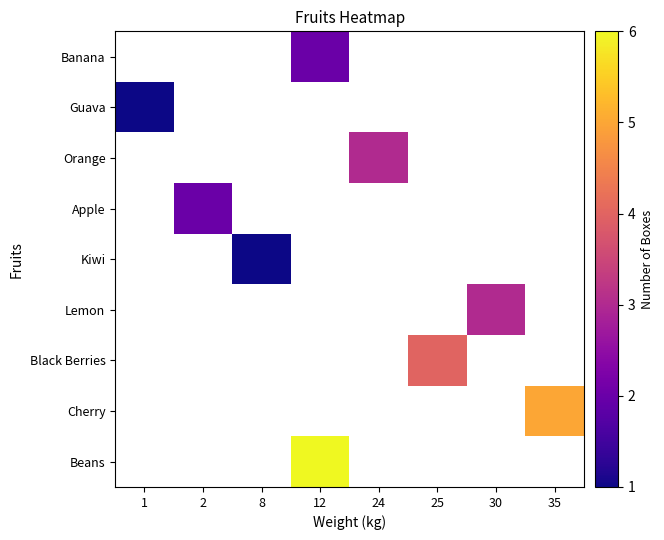

How many positive values does the row_4 series have?

1